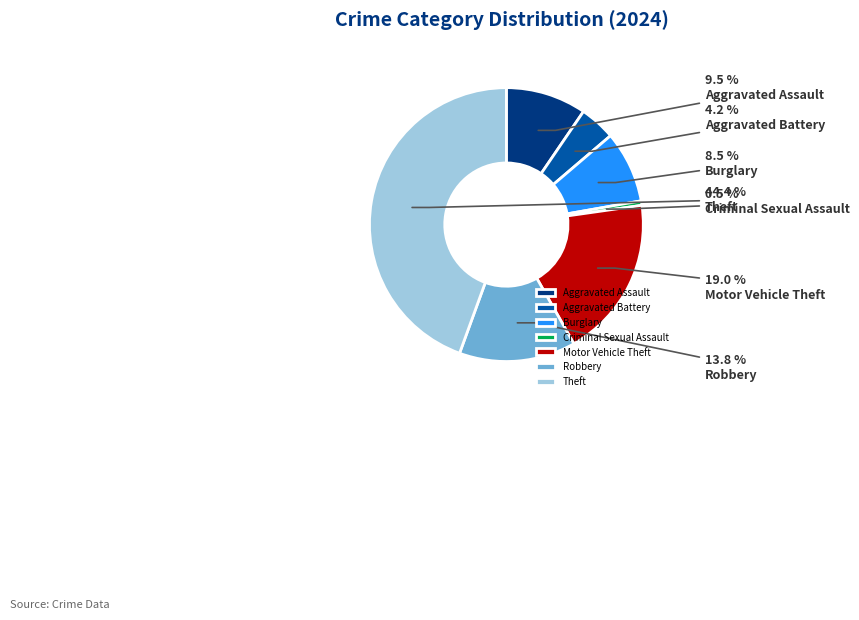

Is it true that Theft is 44% of the pie?

True